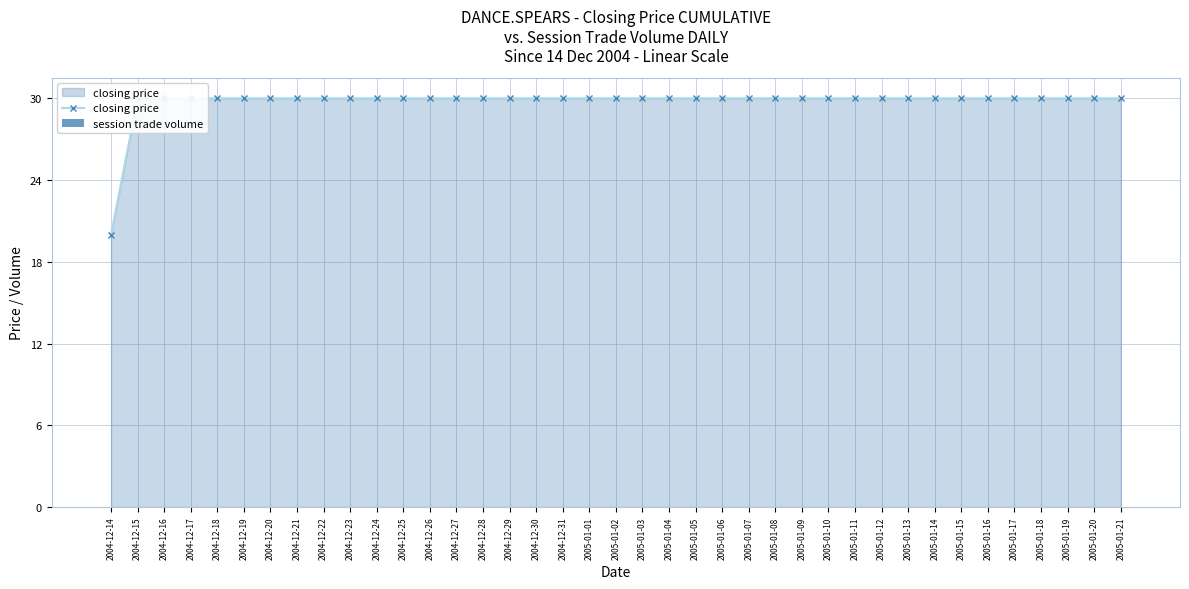

How many closing price values are between 30 and 31?

38